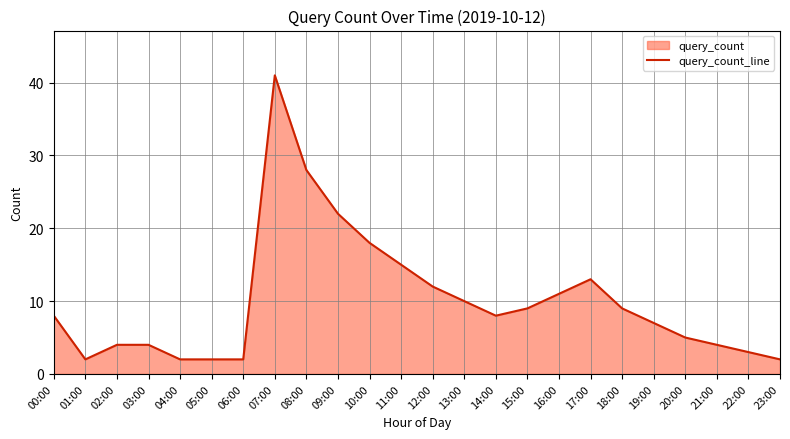

How many interior local valleys (lower than both neighbors) does the data have?

2